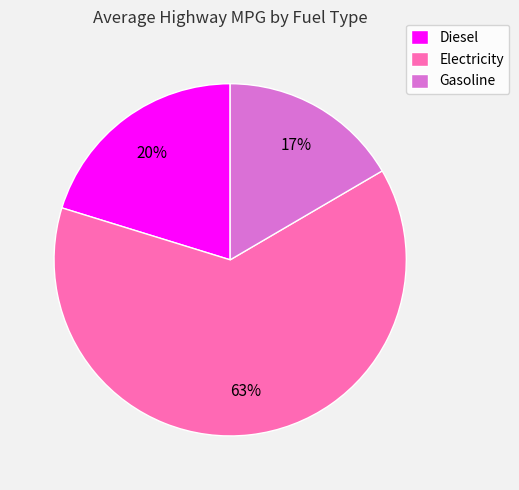

Rank the categories by value from highest to lowest.

Electricity, Diesel, Gasoline